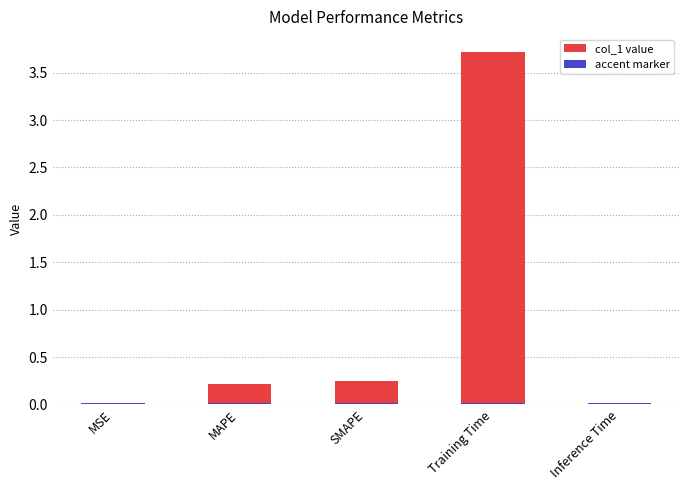

What is the difference between the maximum and minimum values?

3.7